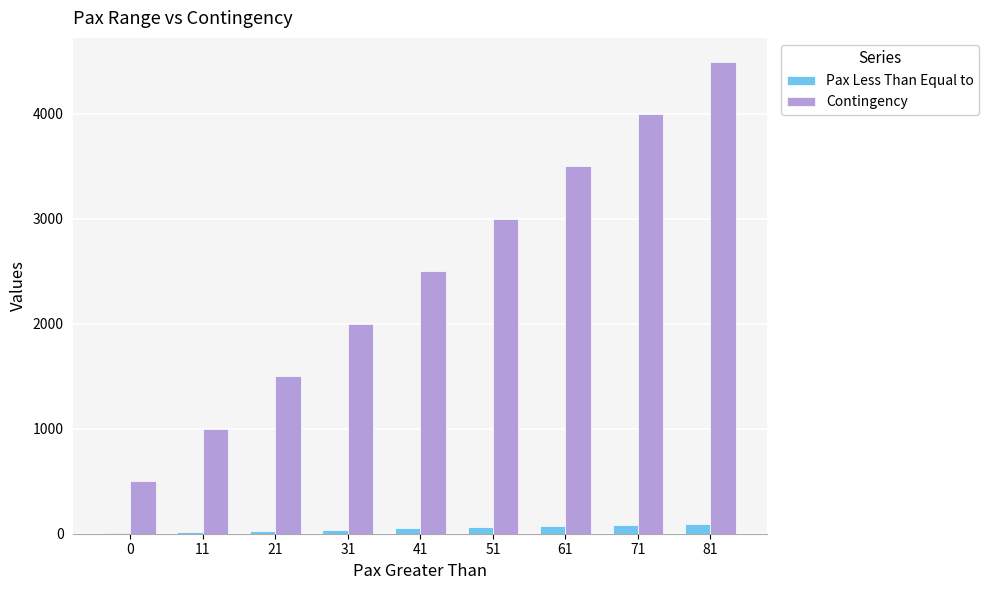

Which series changed the most between 21 and 51?

Contingency